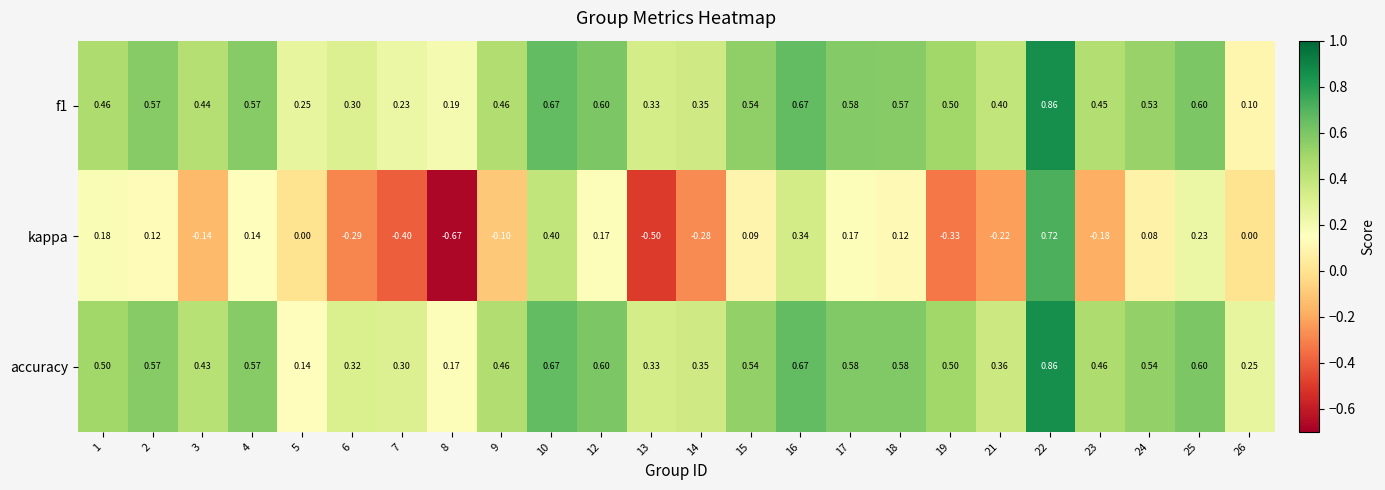

Which series has the widest spread of values?

kappa